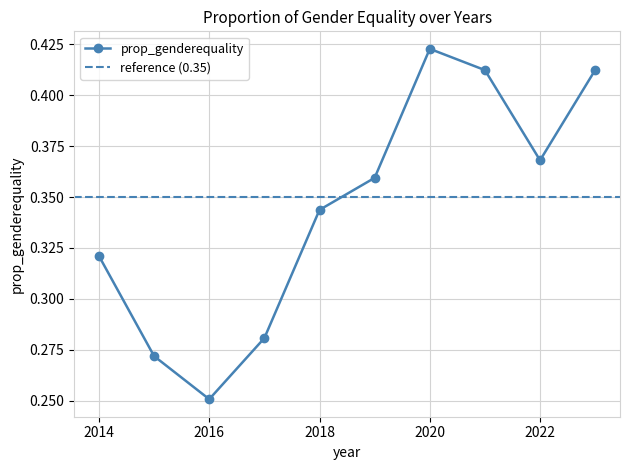

What is the greatest value displayed?

0.4